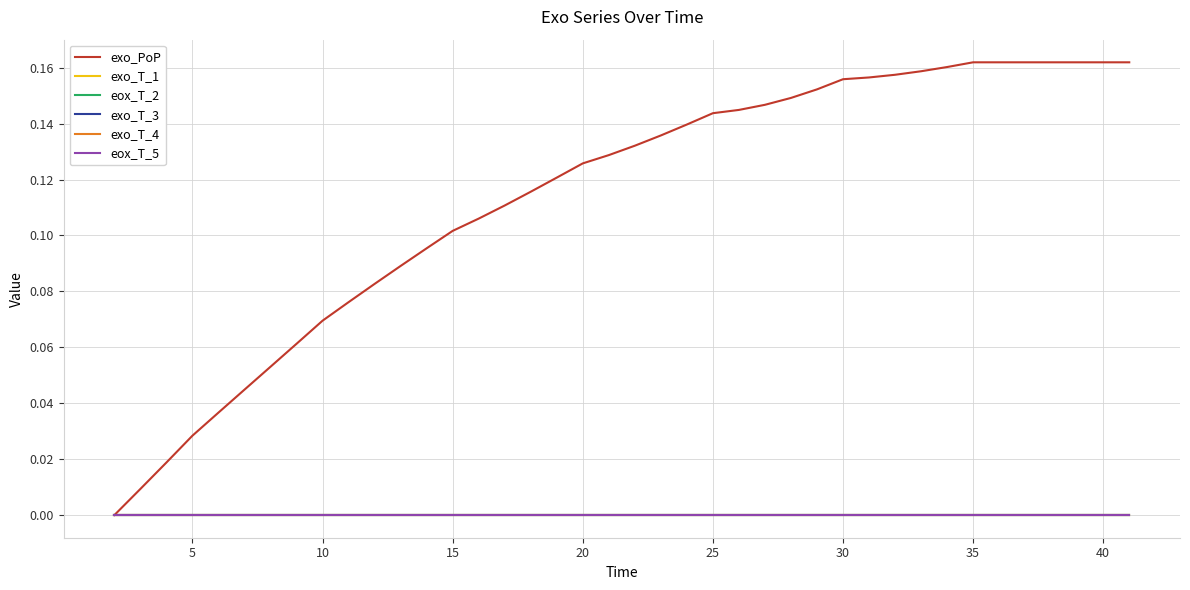

Is this an area chart (filled region under the line)?

No